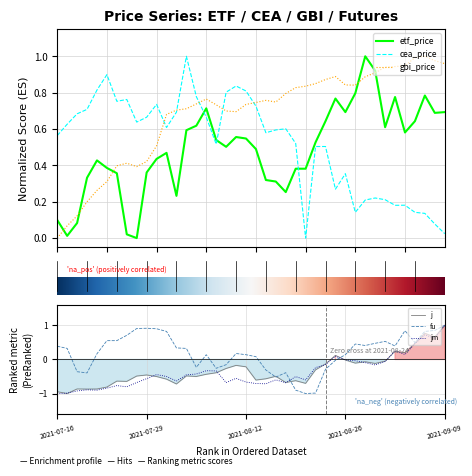

Where do cea_price and jm first cross each other?

33 and 34